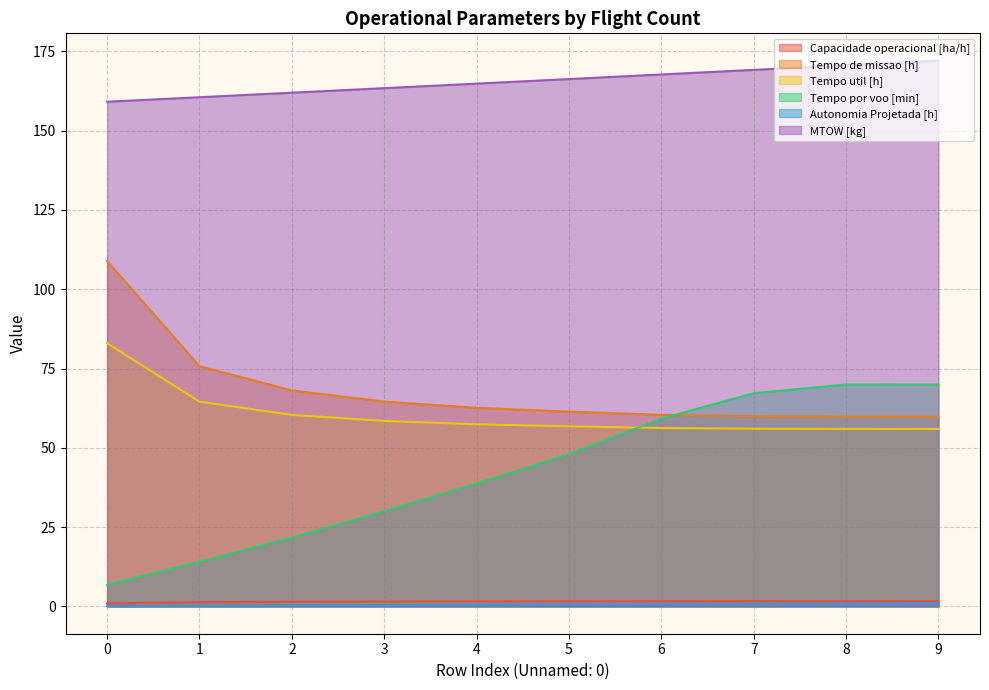

The MTOW [kg] series shows 303.7 at 8. True or false?

False